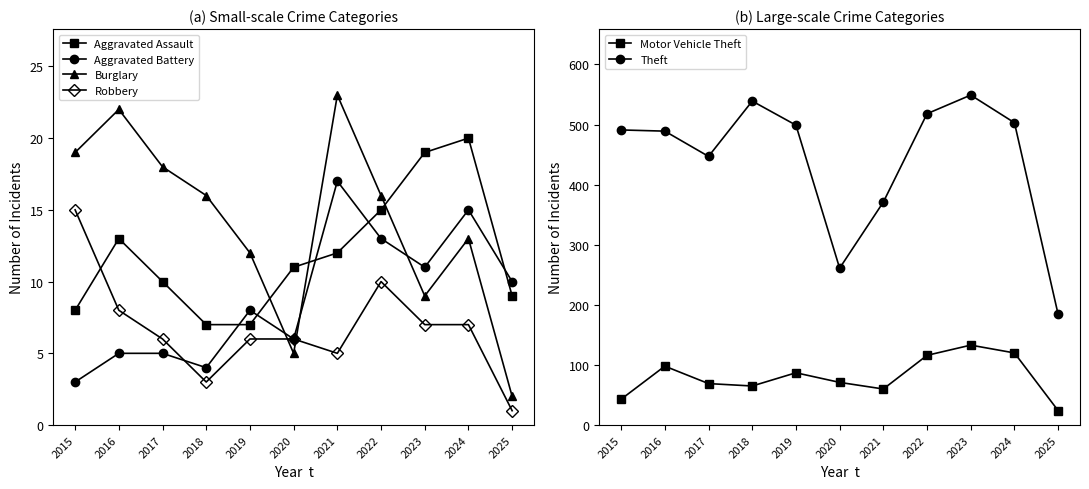

Where is Aggravated Assault nearest to the value 13?

2016